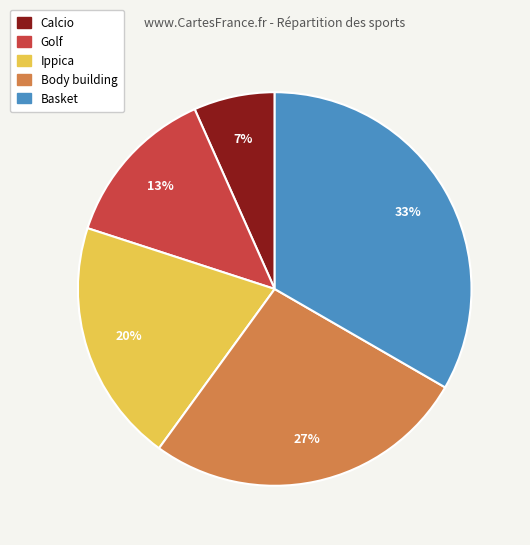

To the nearest percent, what portion does Body building represent?

27%